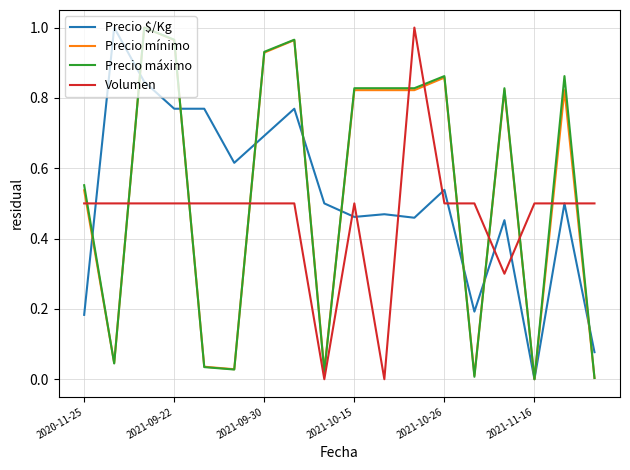

Count the Volumen values in the range 0 to 1.

18